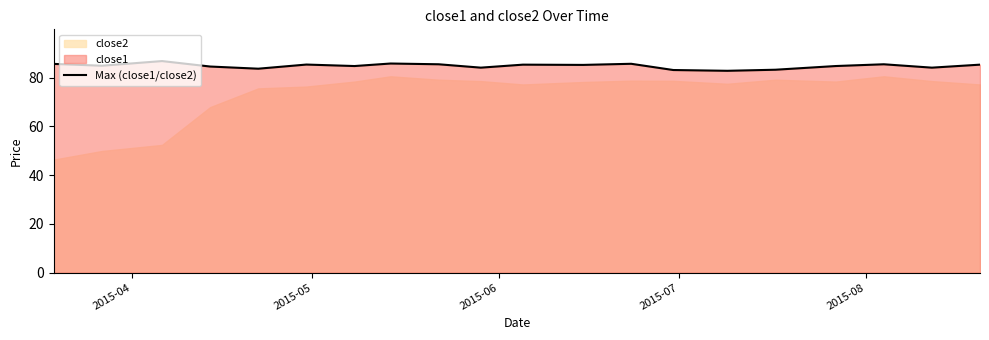

What is the highest value of the Max (close1/close2) series?

86.7